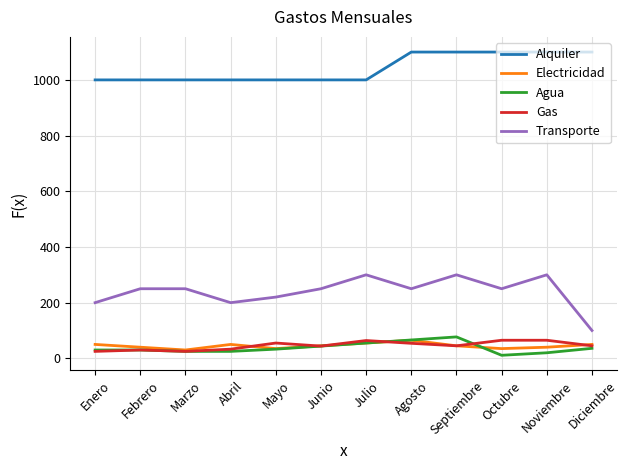

True or false: Agua and Gas cross at least once.

True